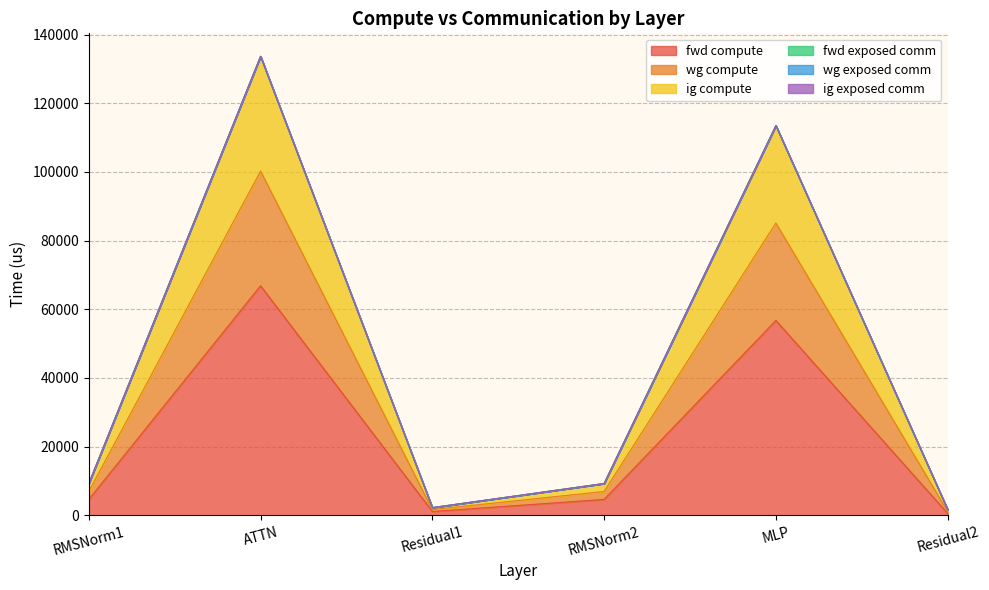

In ig compute, how many points are lower than both neighbors (excluding endpoints)?

1